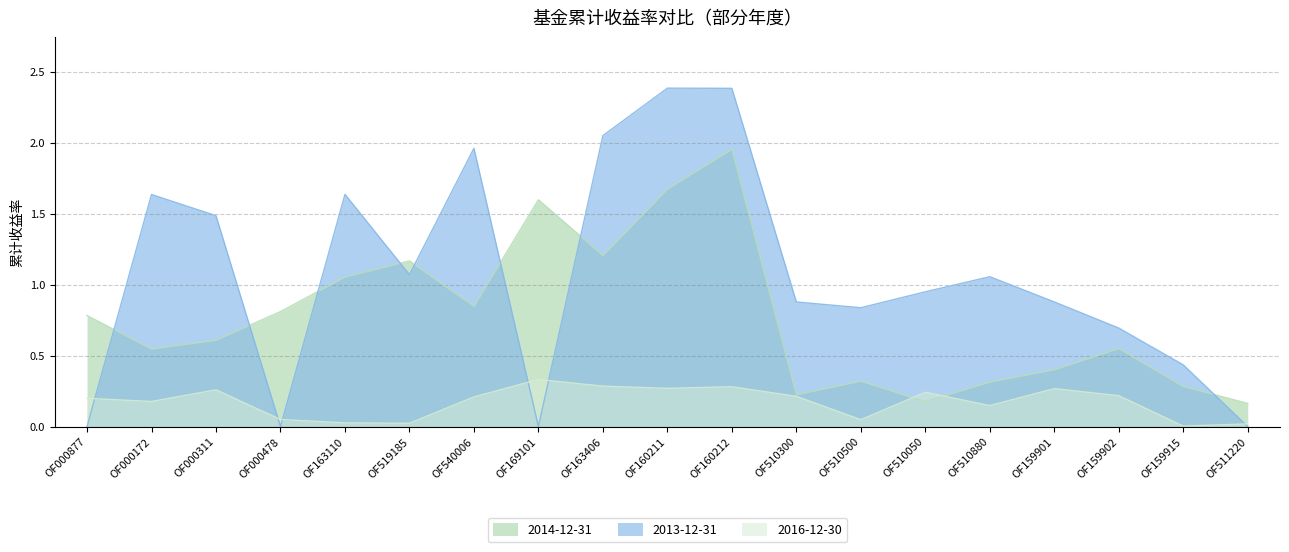

How many distinct data groups are displayed?

3